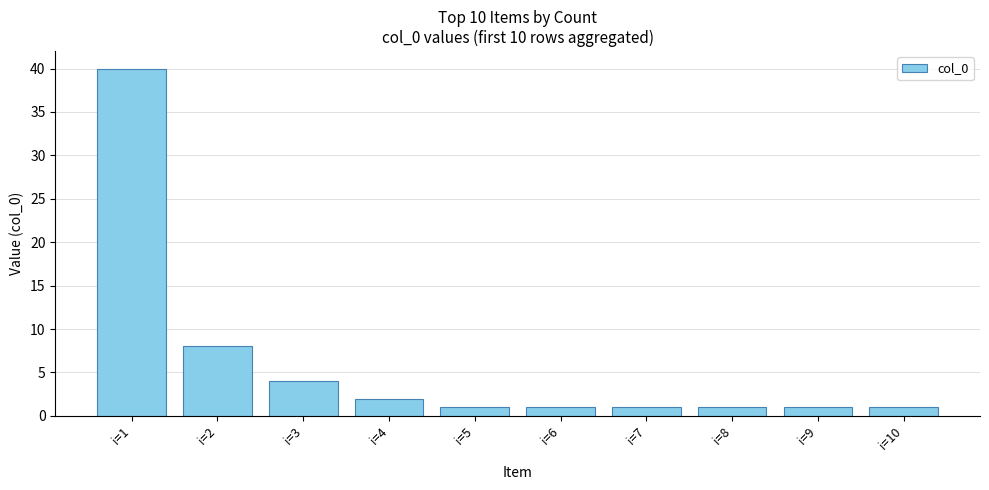

What is the difference between the maximum and second lowest values?

39